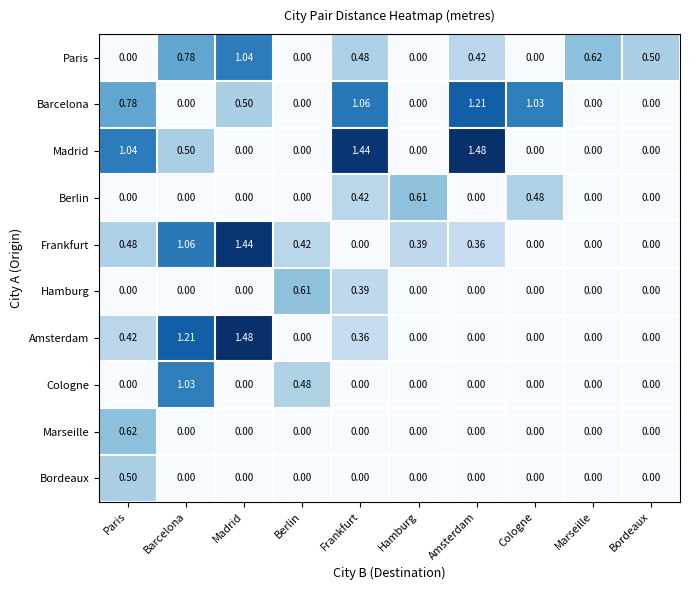

Which series changed the most between Frankfurt and Amsterdam?

Berlin